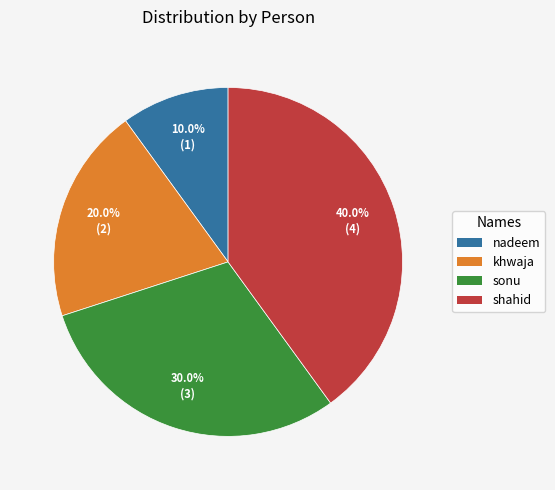

To the nearest percent, what is the difference between the largest and smallest slice percentages?

30%